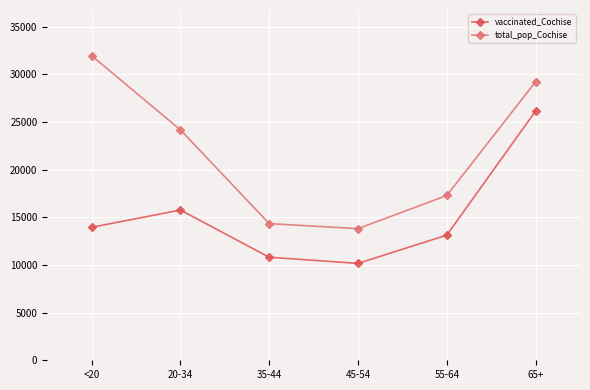

The value of total_pop_Cochise at 35-44 is 20186. True or false?

False